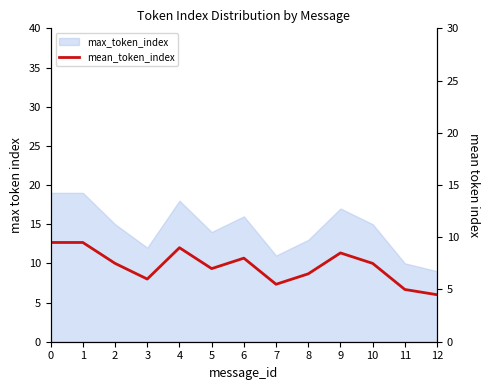

What is the sum of all values?

94.0